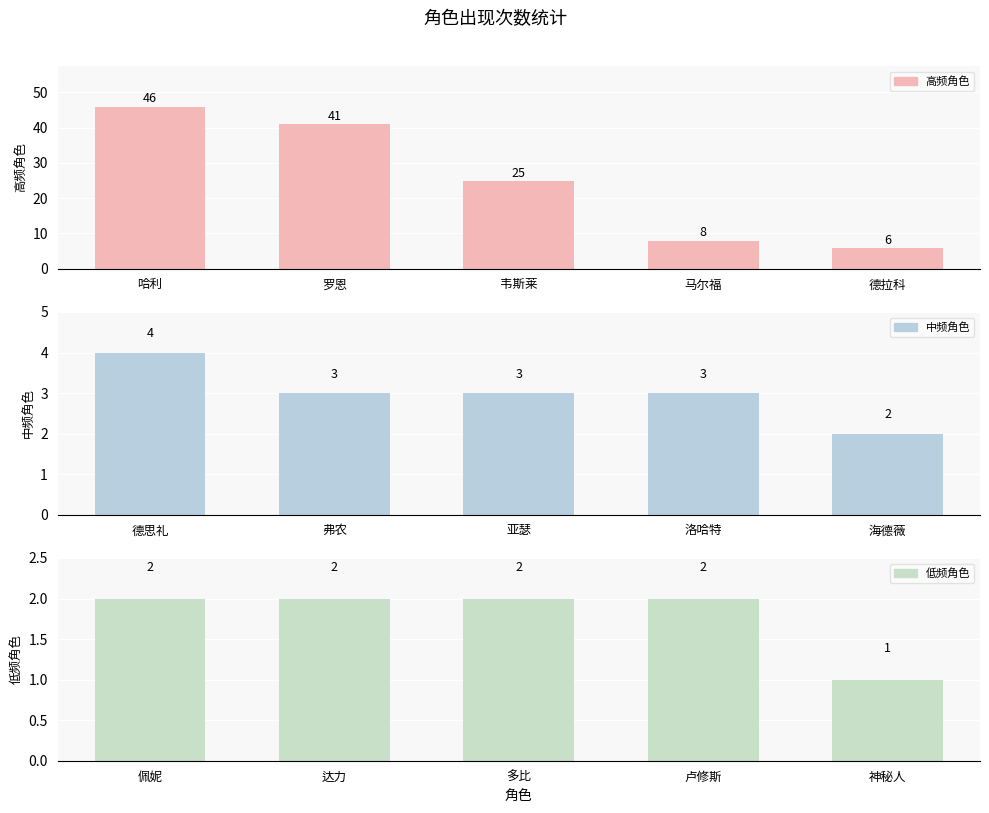

Between 马尔福 and 德拉科, which is larger?

马尔福